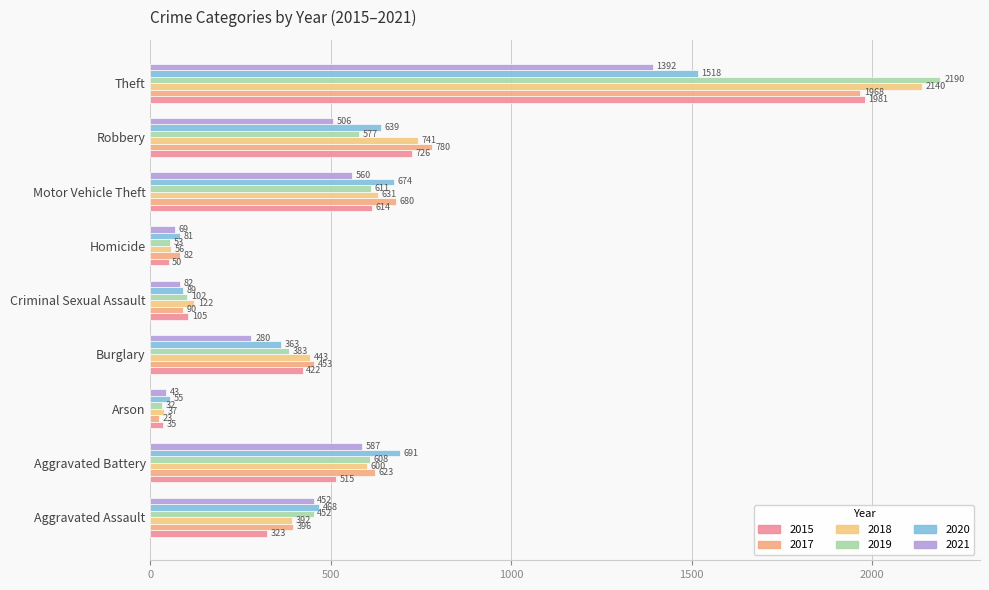

True or false: 2021 has a value of 1392 at Theft.

True